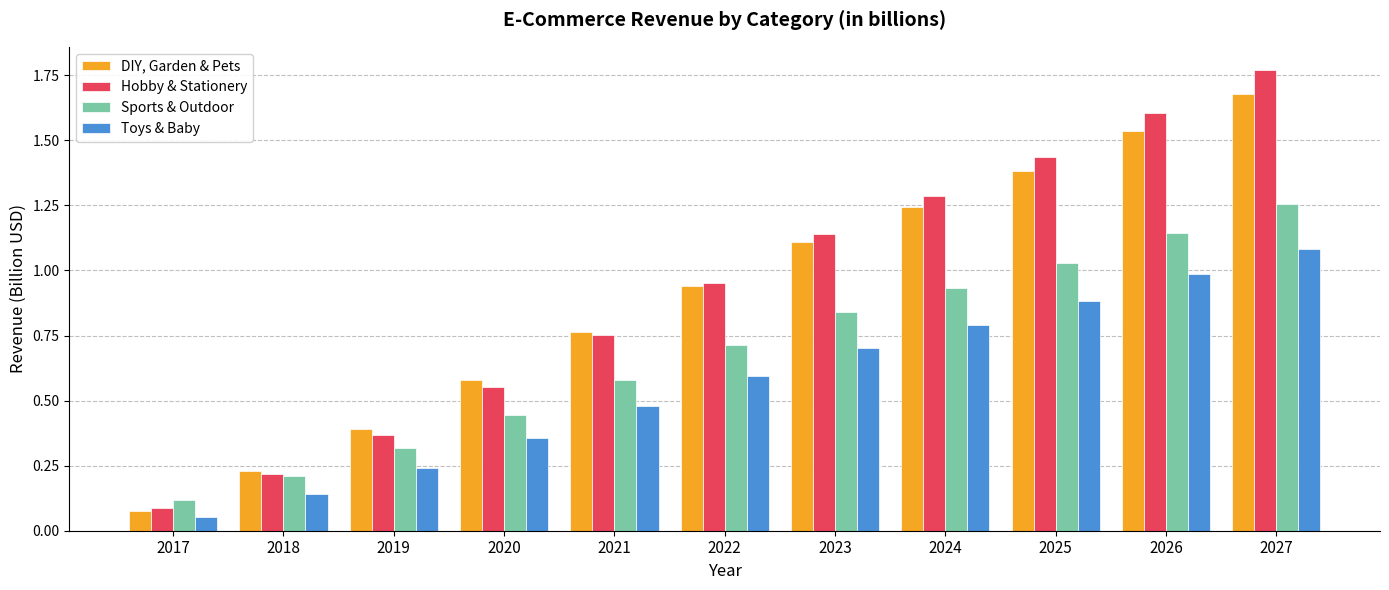

What is the difference between the Sports & Outdoor values at 2025 and 2022?

0.3